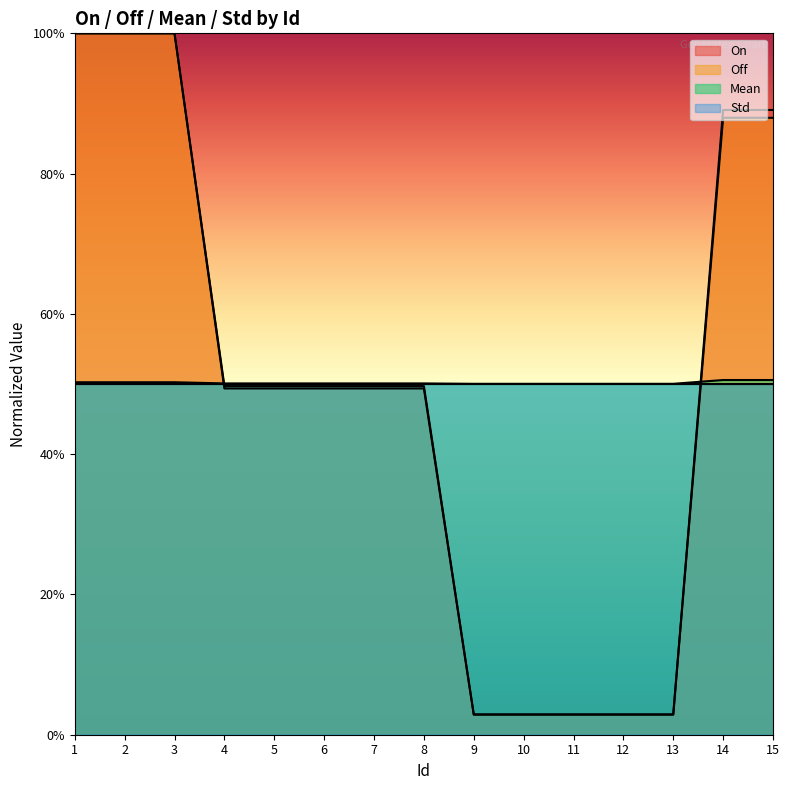

The On series shows 0.8 at 6. True or false?

False